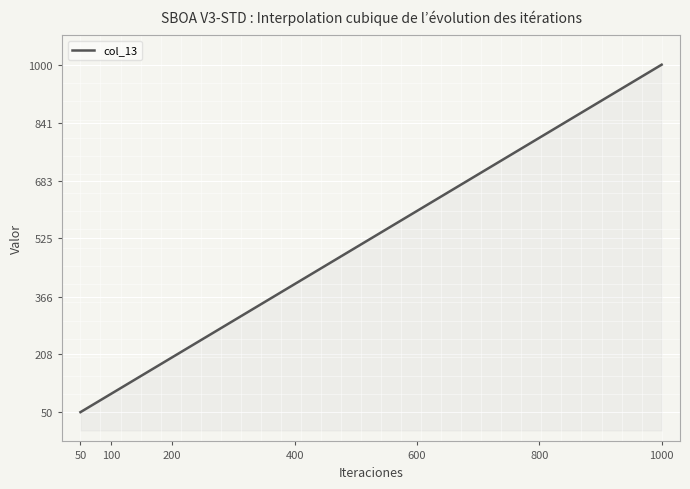

What is the minimum value shown in the chart?

50.0